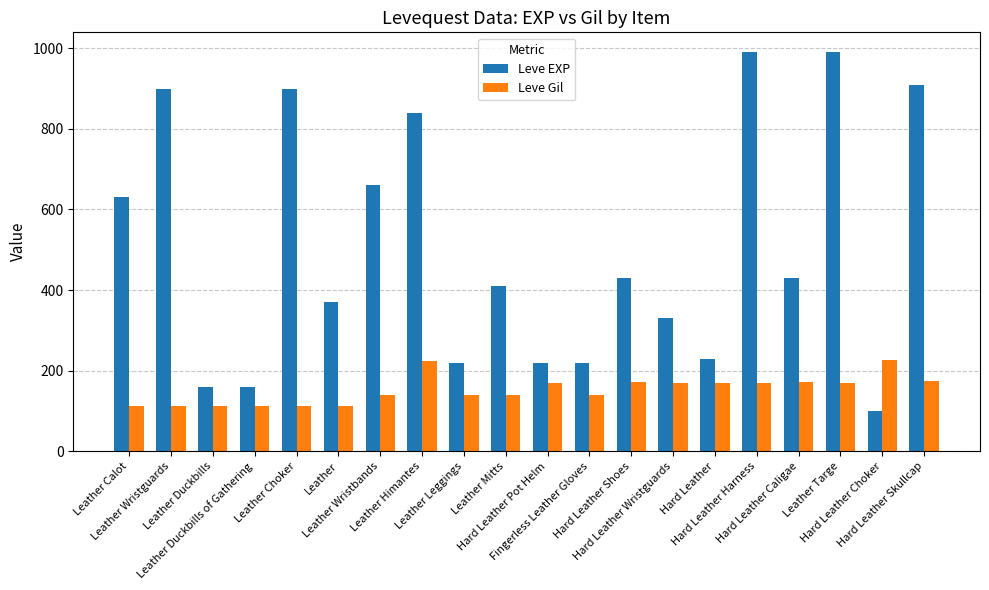

Which category has the lowest value across all series?

Hard Leather Choker